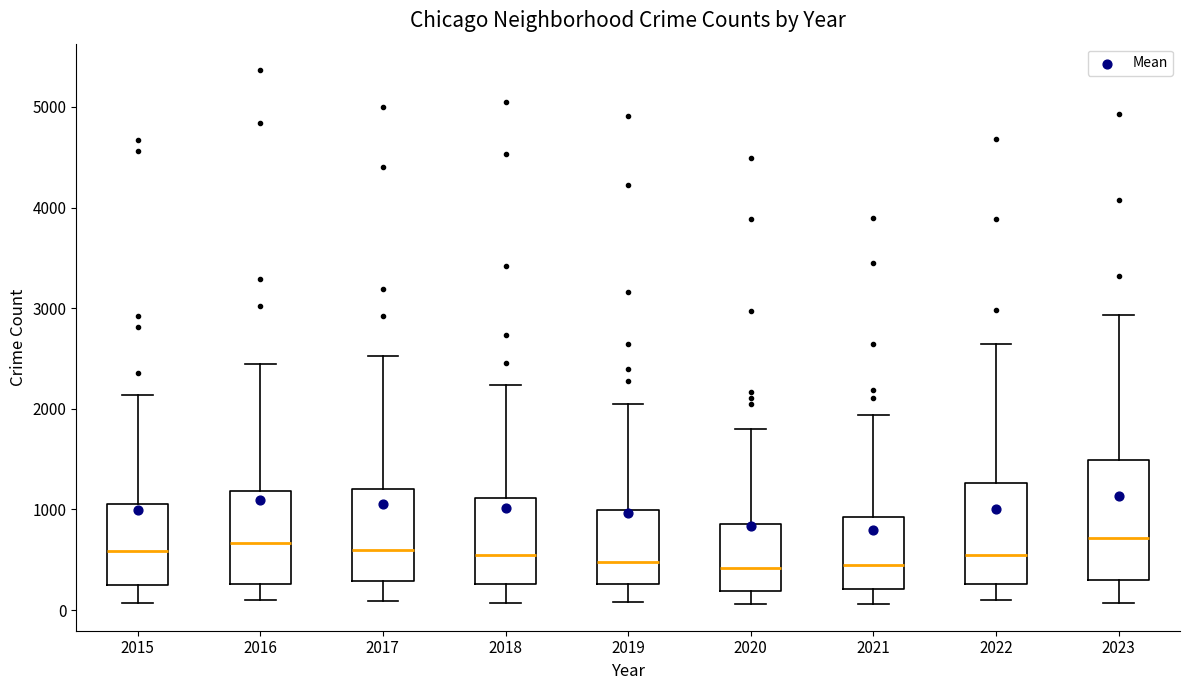

Reading left to right, transcribe this box plot: for each box, give where its median line is, the range the box spans, and where its two whiskers end, as read against the y-axis. The values are not printed on the chart, so give them approximately, as read against the axis.

2015: median 600, box 300 to 1100, whiskers 100 to 2100
2016: median 700, box 300 to 1200, whiskers 100 to 2400
2017: median 600, box 300 to 1200, whiskers 100 to 2500
2018: median 500, box 300 to 1100, whiskers 100 to 2200
2019: median 500, box 300 to 1000, whiskers 100 to 2000
2020: median 400, box 200 to 900, whiskers 100 to 1800
2021: median 400, box 200 to 900, whiskers 100 to 1900
2022: median 500, box 300 to 1300, whiskers 100 to 2600
2023: median 700, box 300 to 1500, whiskers 100 to 2900